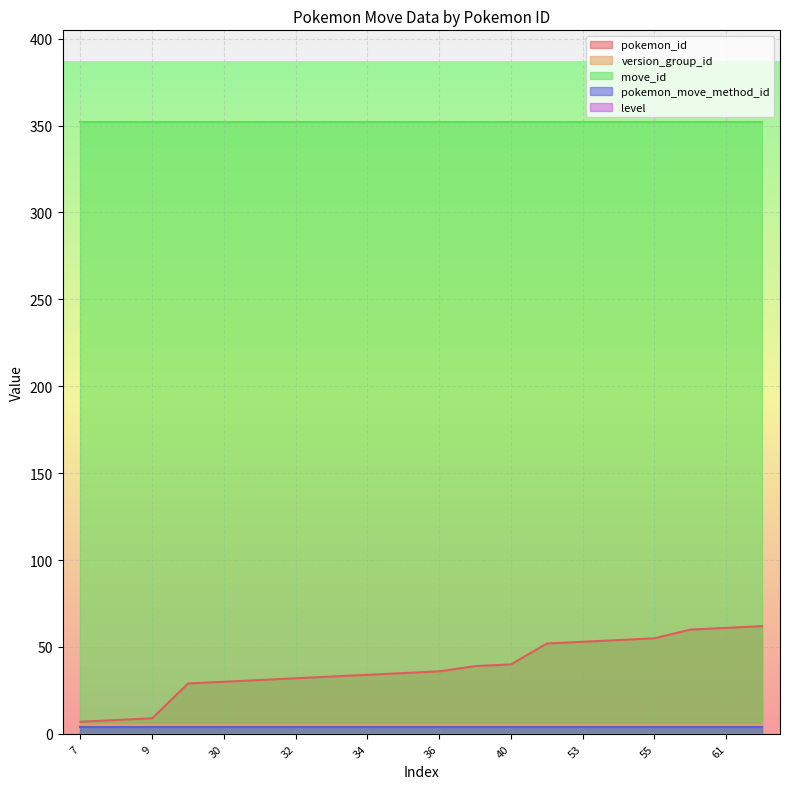

Reading left to right, extract all data points from this chart.

pokemon_id: 7	8	9	29	30	31	32	33	34	35	36	39	40	52	53	54	55	60	61	62
version_group_id: 5	5	5	5	5	5	5	5	5	5	5	5	5	5	5	5	5	5	5	5
move_id: 352	352	352	352	352	352	352	352	352	352	352	352	352	352	352	352	352	352	352	352
pokemon_move_method_id: 4	4	4	4	4	4	4	4	4	4	4	4	4	4	4	4	4	4	4	4
level: 0	0	0	0	0	0	0	0	0	0	0	0	0	0	0	0	0	0	0	0